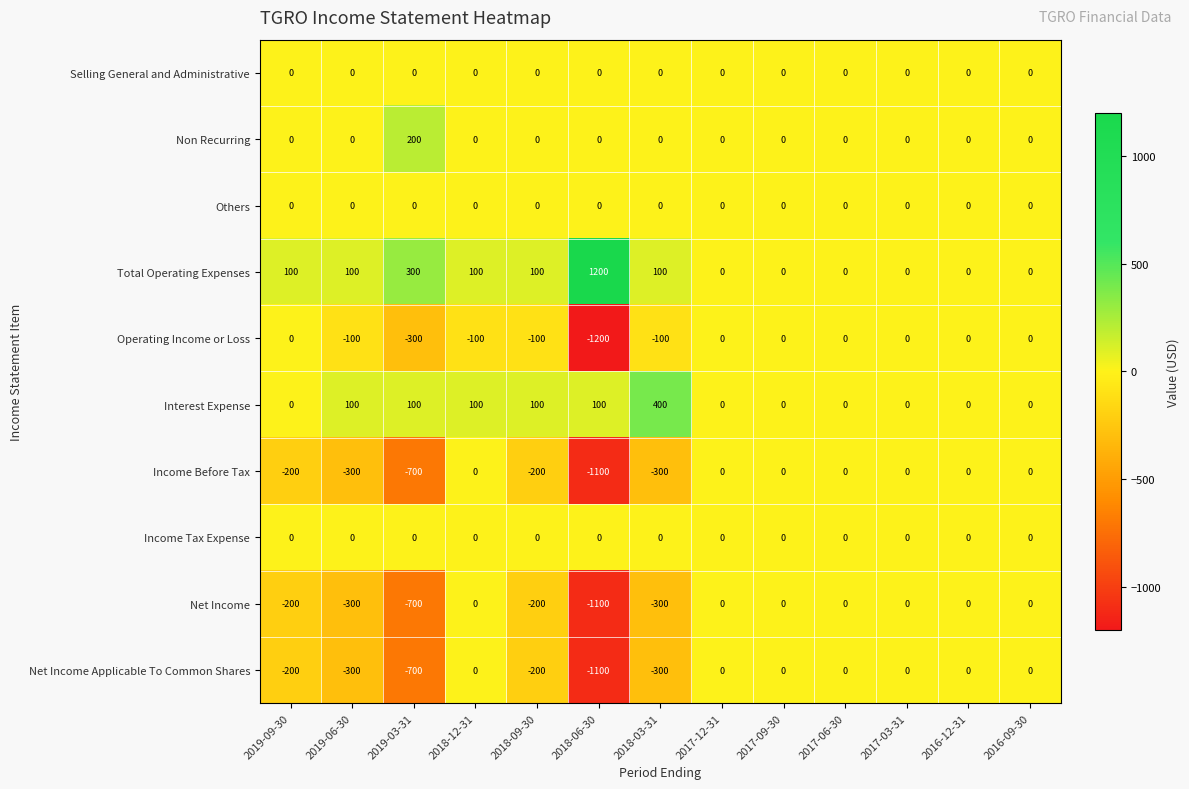

How many values in the Interest Expense series exceed 0?

6